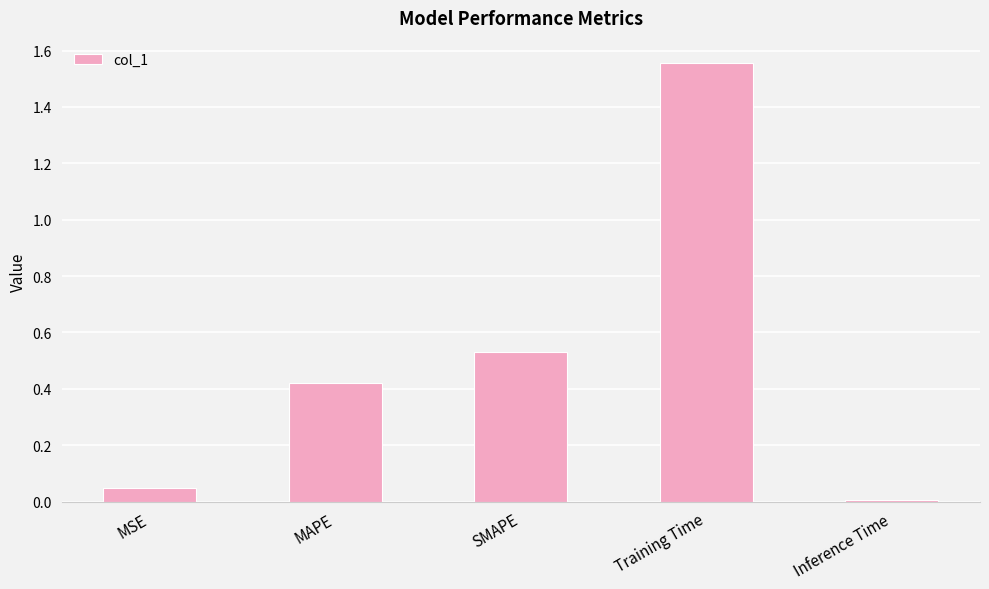

What is the change in value from MAPE to Inference Time?

-0.4